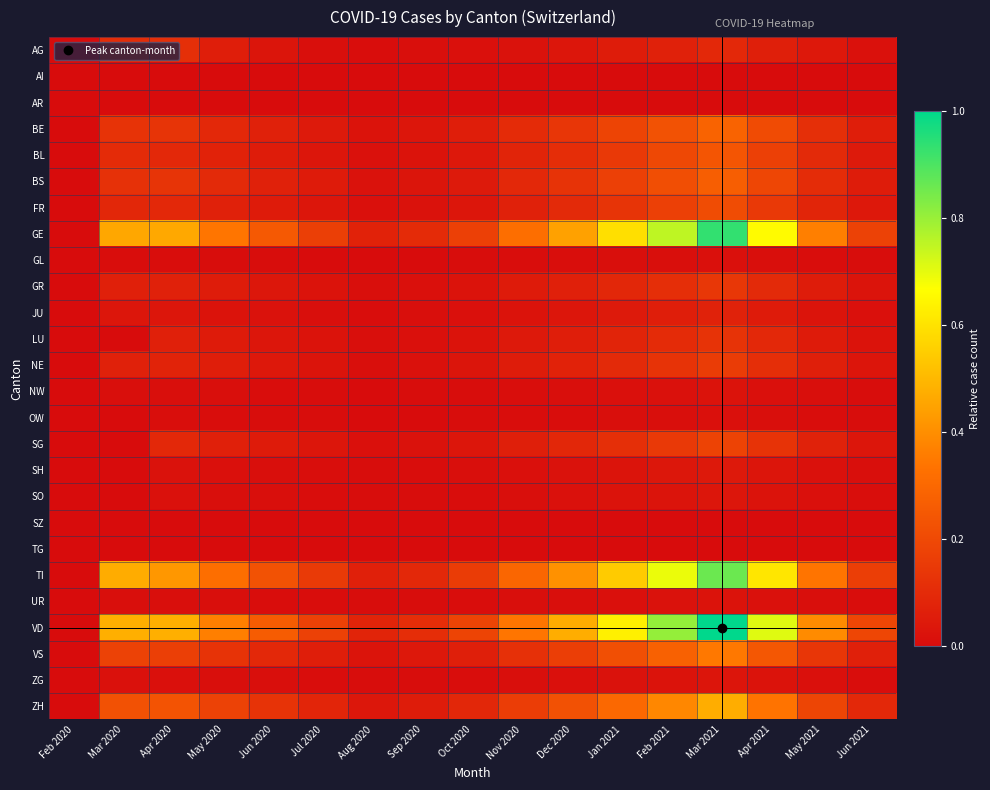

What is the difference between the highest and lowest values at Mar 2021?

1.0